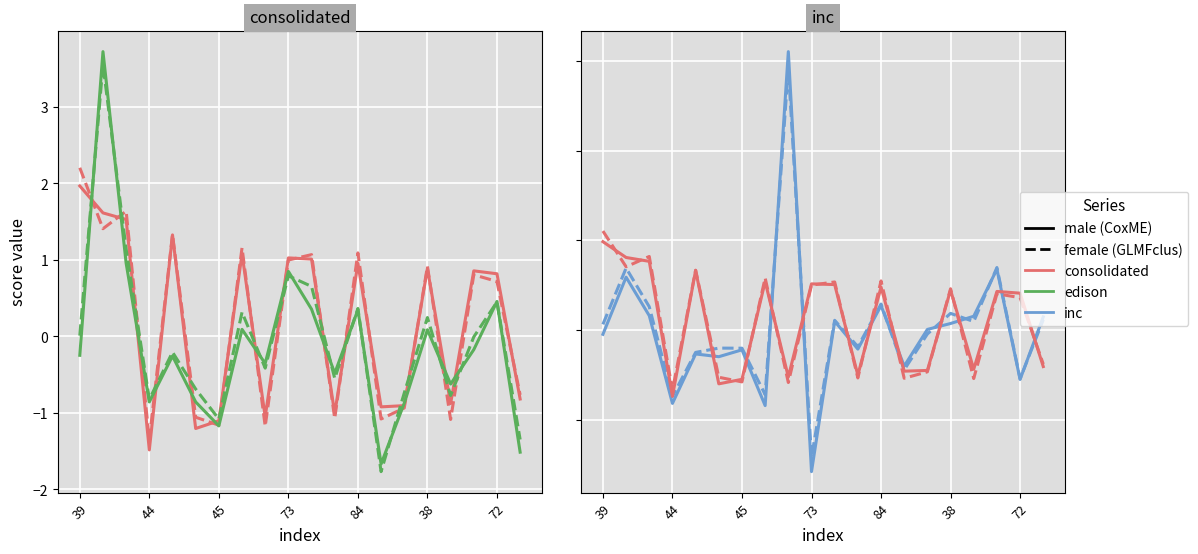

How many interior local valleys does the consolidated_female series have?

7